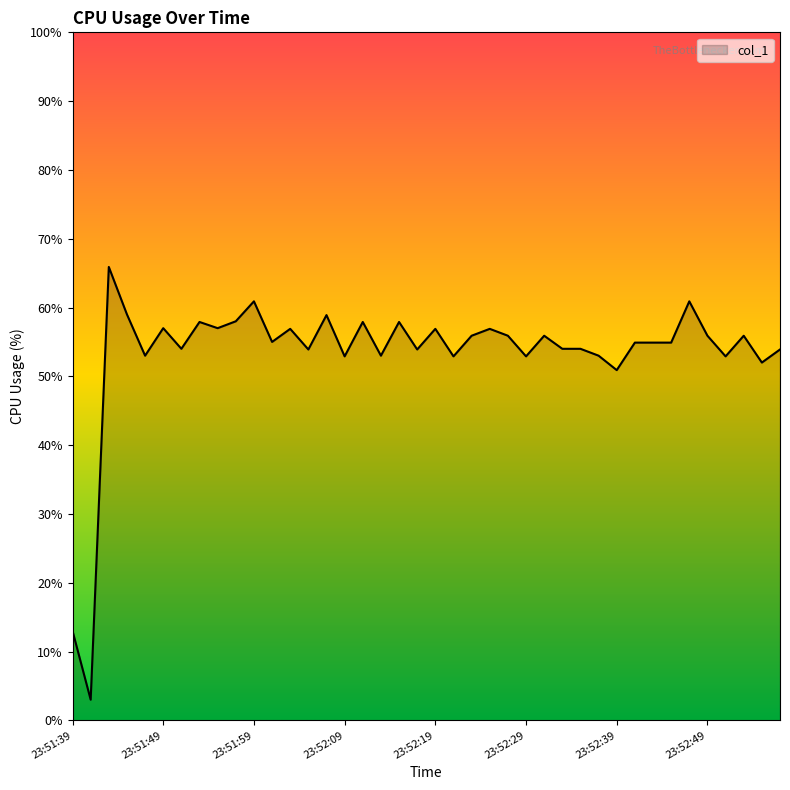

What is the maximum value shown in the chart?

65.9